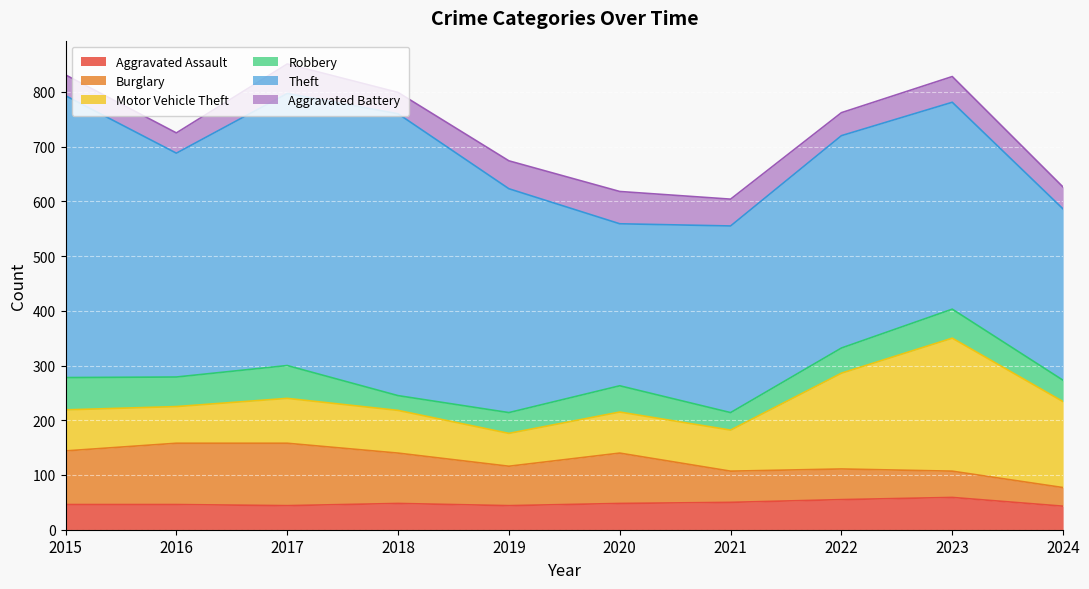

What are all the series names shown in the legend?

Aggravated Assault, Burglary, Motor Vehicle Theft, Robbery, Theft, Aggravated Battery